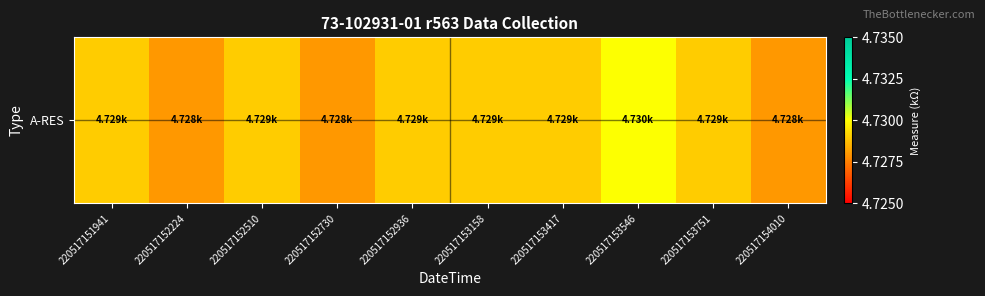

Which category has the highest value across all series?

220517153546